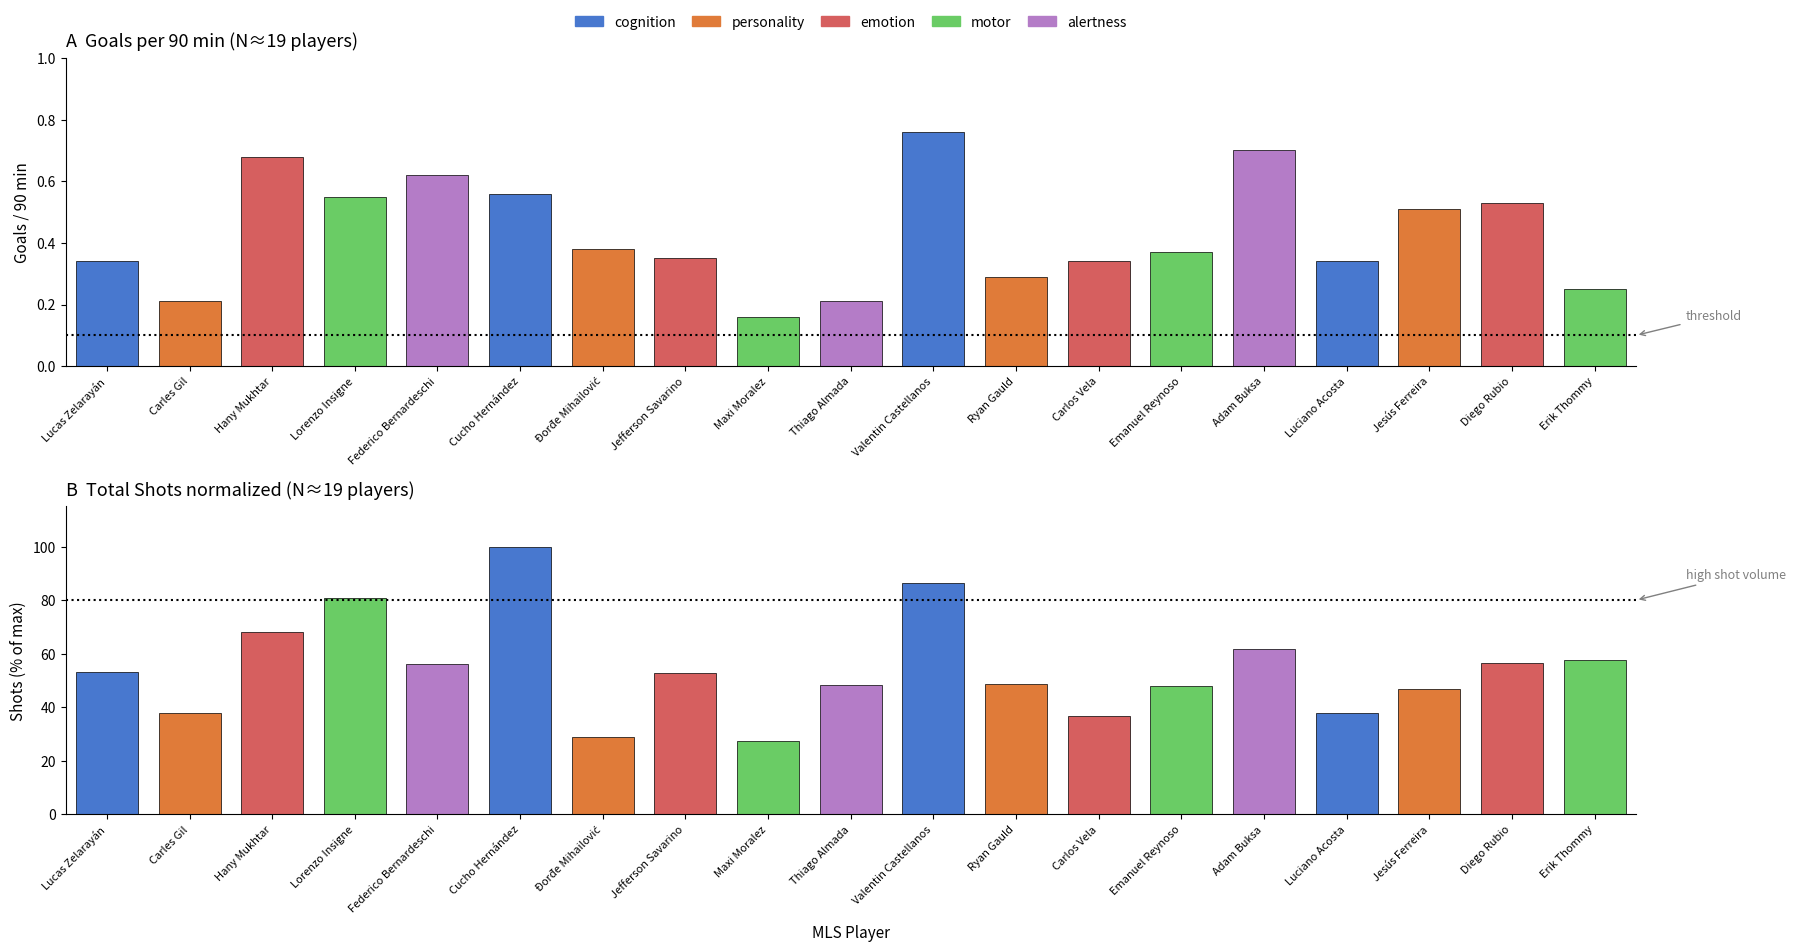

Which category has the highest value across all series?

Cucho Hernández